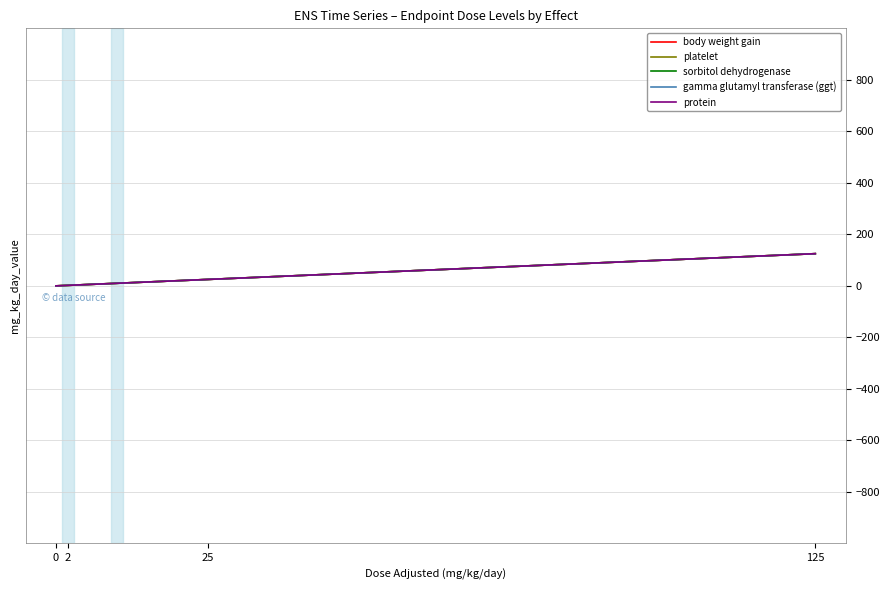

Which series has the largest total across all categories?

body weight gain